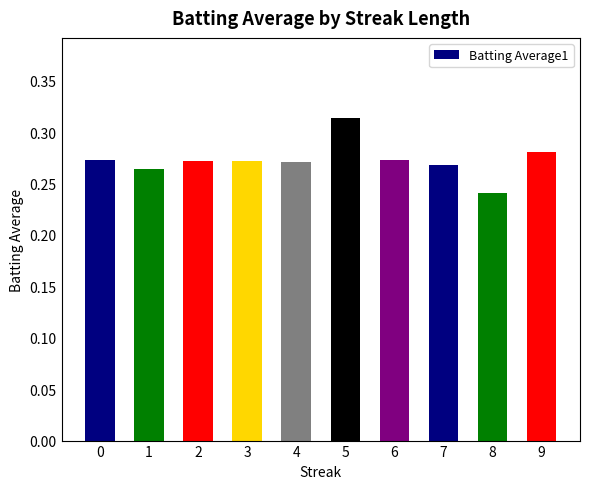

Which category has the lowest value across all series?

8